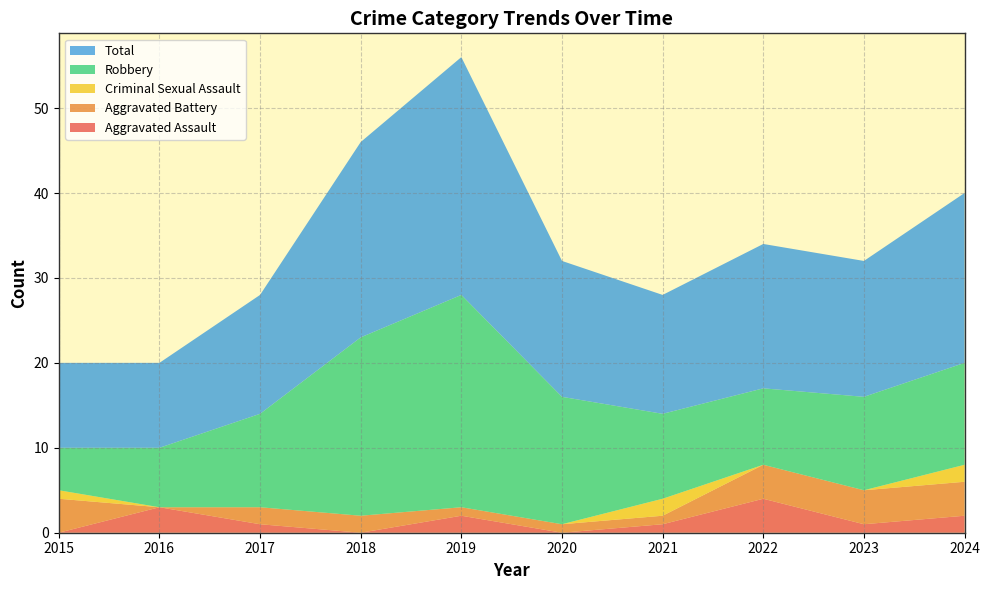

Reading right to left, list all the values displayed in this chart.

Aggravated Assault: 2024=2	2023=1	2022=4	2021=1	2020=0	2019=2	2018=0	2017=1	2016=3	2015=0
Aggravated Battery: 2024=4	2023=4	2022=4	2021=1	2020=1	2019=1	2018=2	2017=2	2016=0	2015=4
Criminal Sexual Assault: 2024=2	2023=0	2022=0	2021=2	2020=0	2019=0	2018=0	2017=0	2016=0	2015=1
Robbery: 2024=12	2023=11	2022=9	2021=10	2020=15	2019=25	2018=21	2017=11	2016=7	2015=5
Total: 2024=20	2023=16	2022=17	2021=14	2020=16	2019=28	2018=23	2017=14	2016=10	2015=10